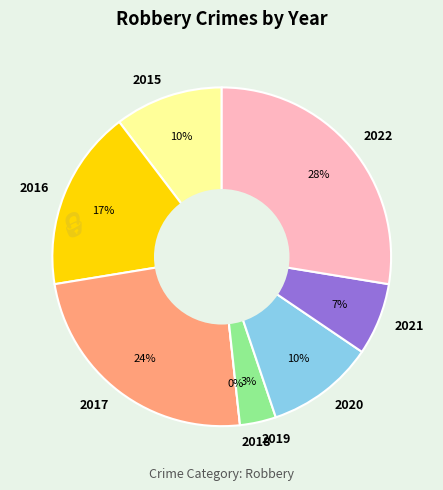

What percentage is the 2019 slice, to the nearest percent?

3%